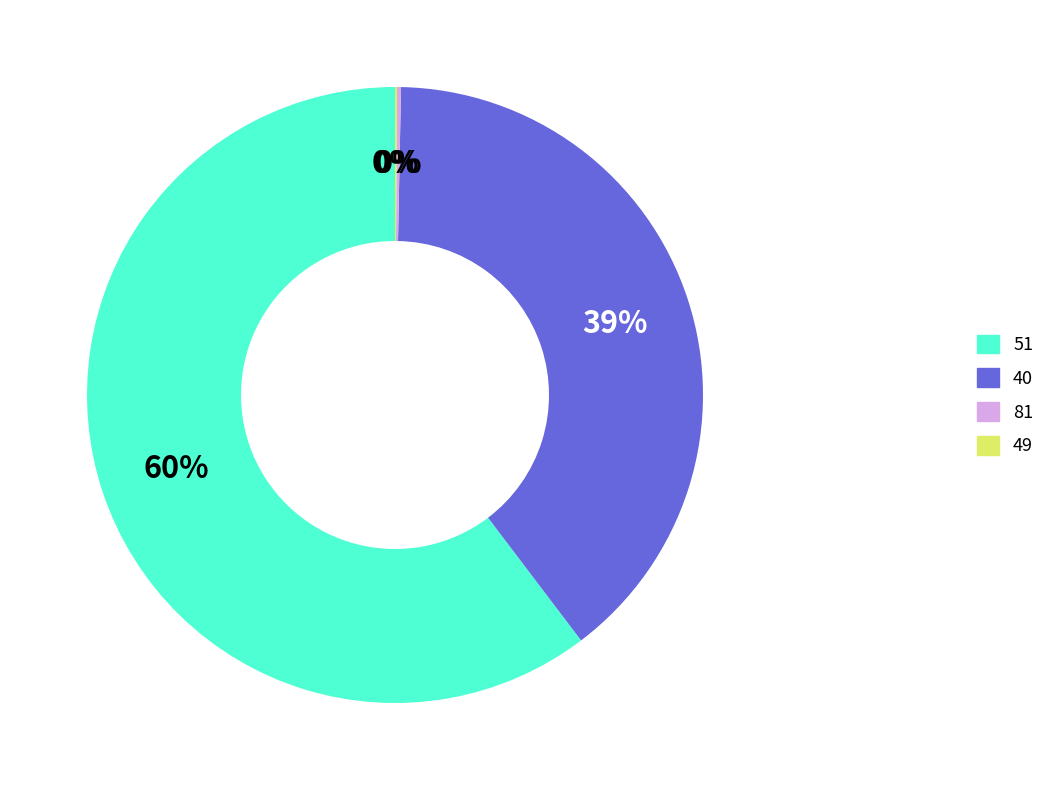

Is it true that 40 is 1% of the pie?

False